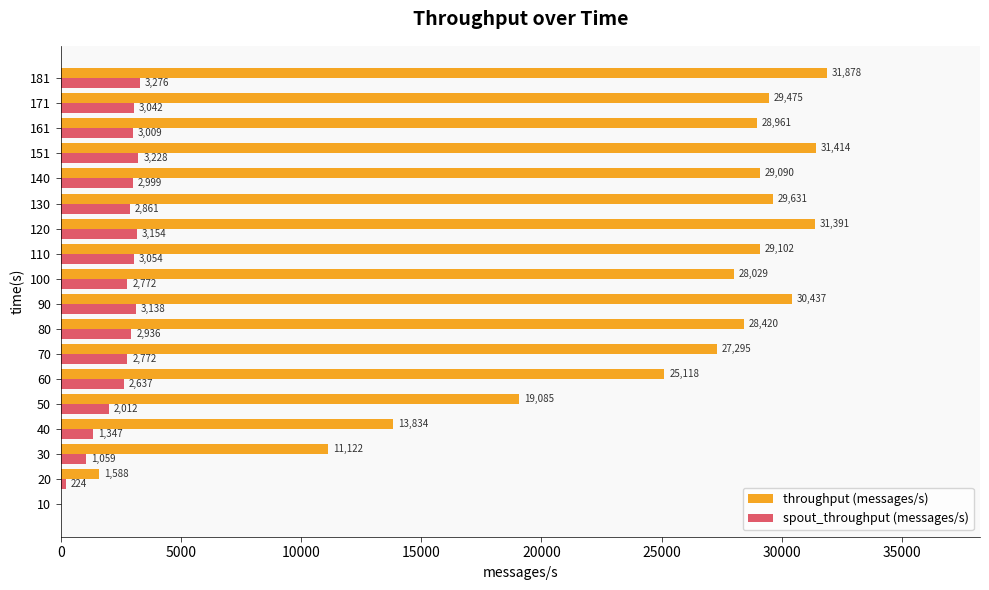

At which category is the sum across all series the highest?

181